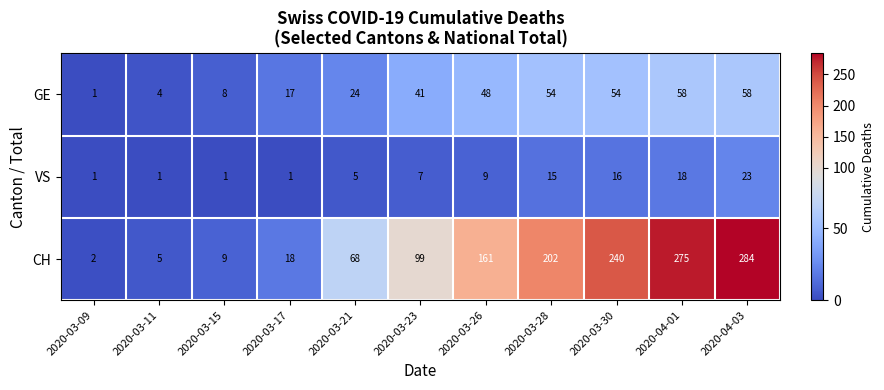

How many series are shown in this chart?

3